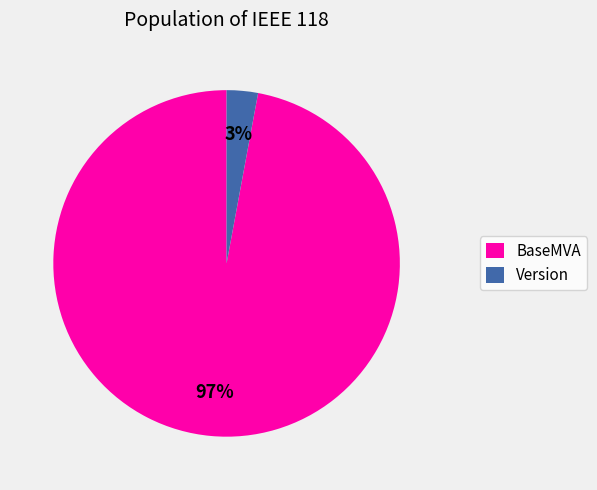

To the nearest percent, what percentage of the pie is BaseMVA?

97%